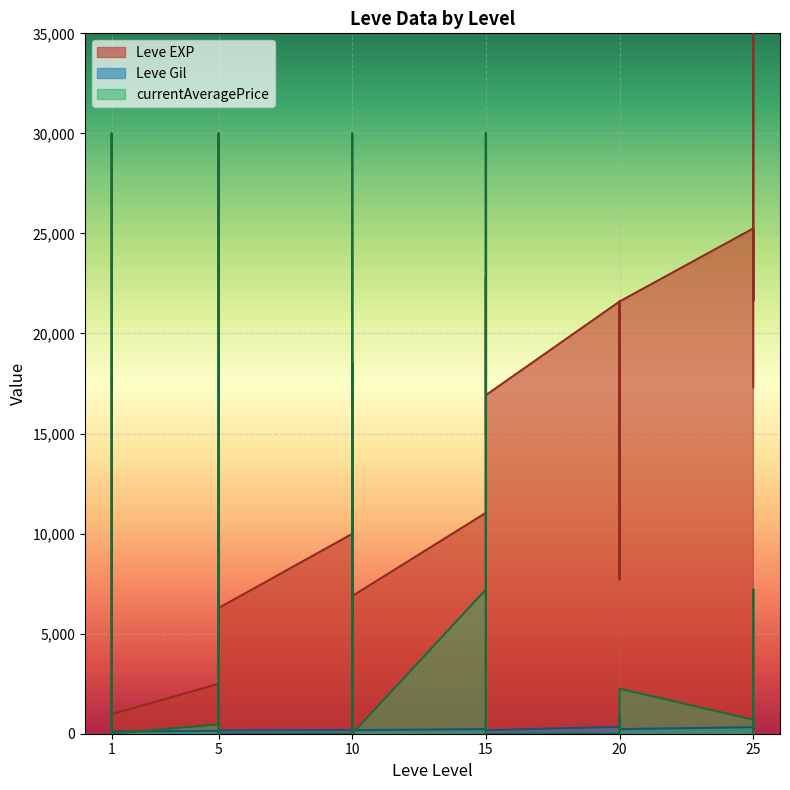

True or false: Leve EXP and Leve Gil cross at least once.

False